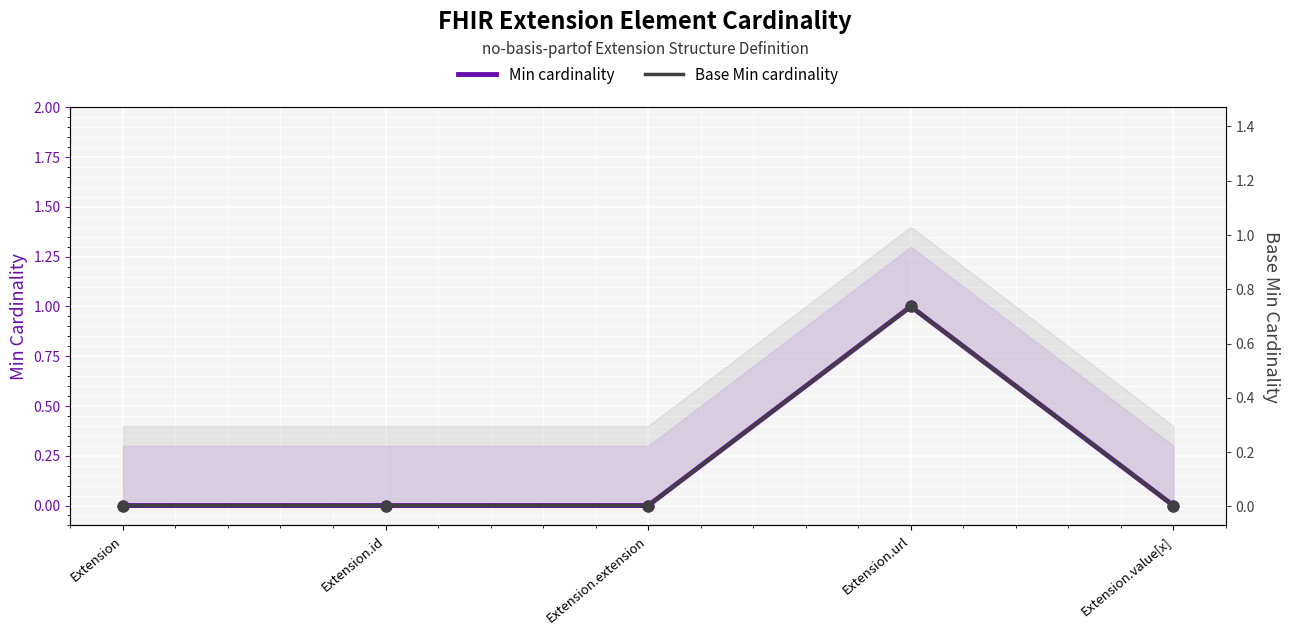

Which series reaches the maximum Y coordinate?

Min cardinality